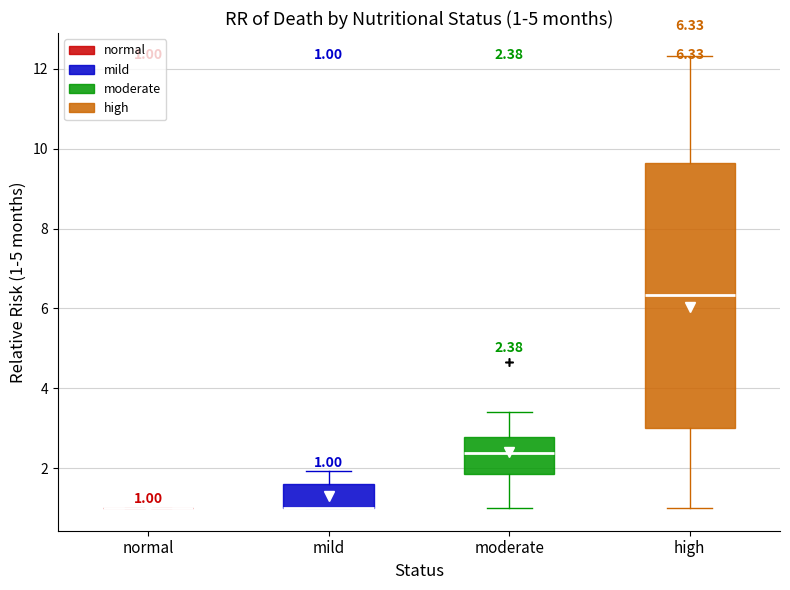

Which box is the tallest, from its lower edge to its upper edge?

high